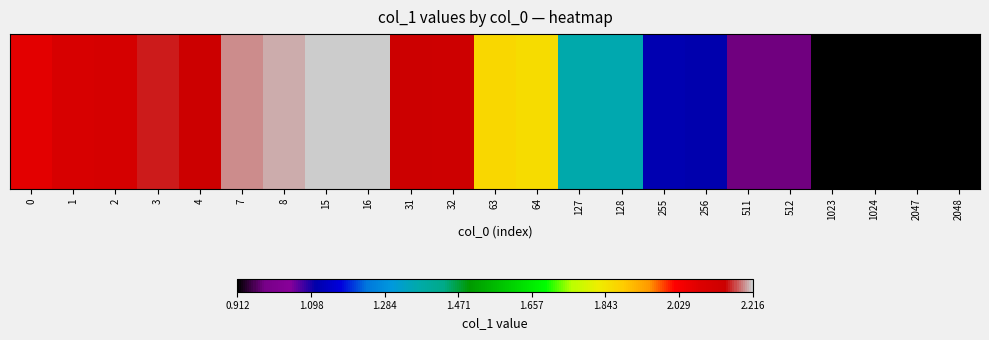

What is the sum of the values at 2047 and 7?

3.1